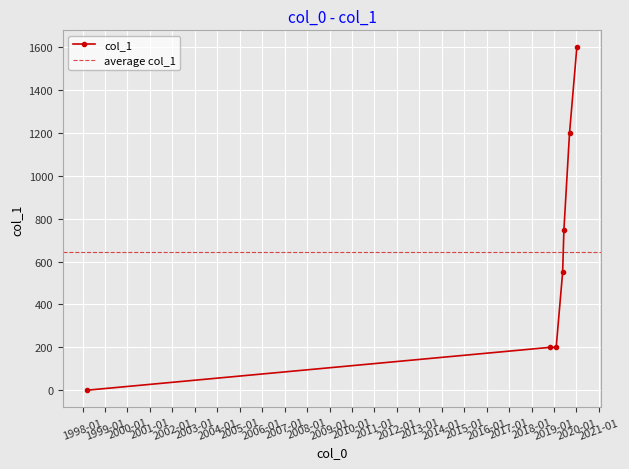

What is the change in value from 2018-10-31 to 2019-05-22?

+350